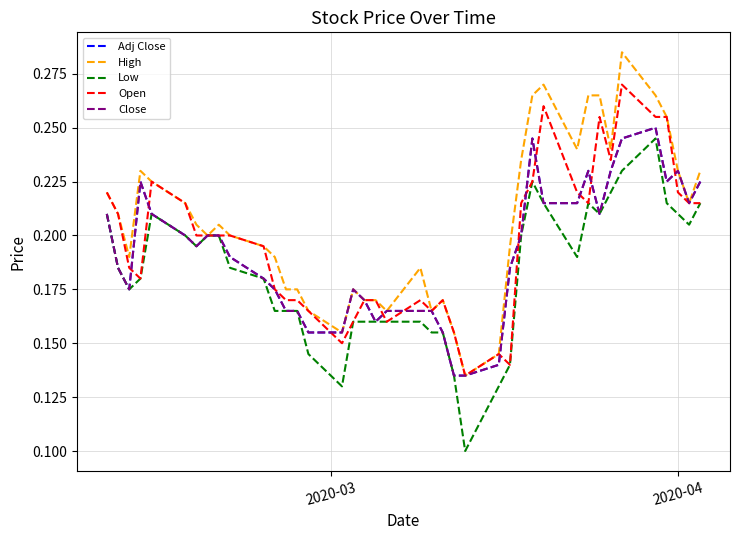

What is the smallest value displayed?

0.1